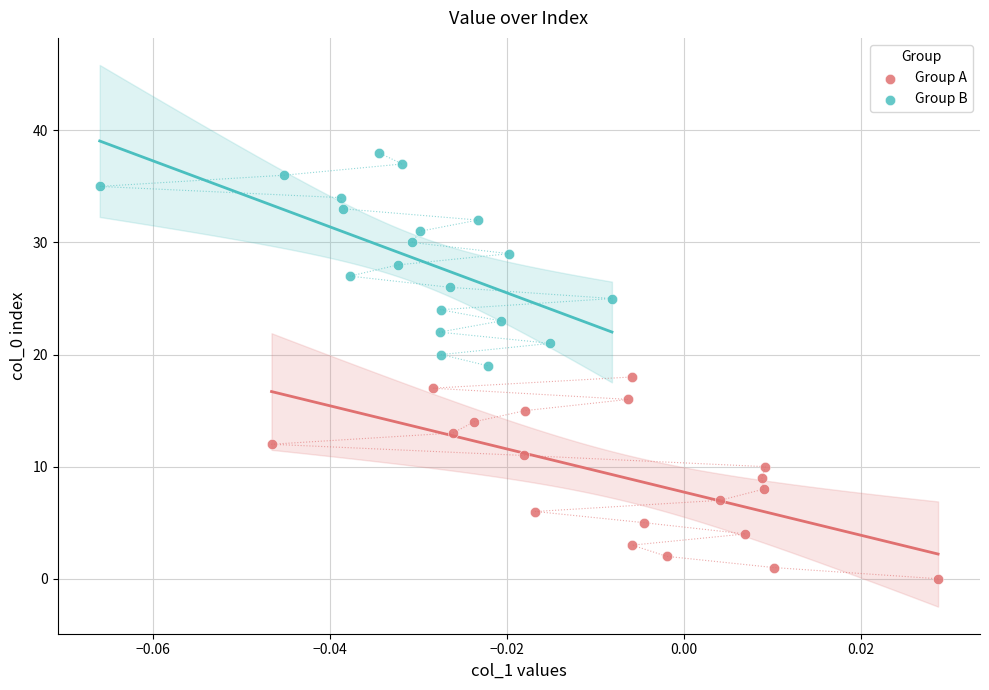

Which series contains the highest Y value?

Group B